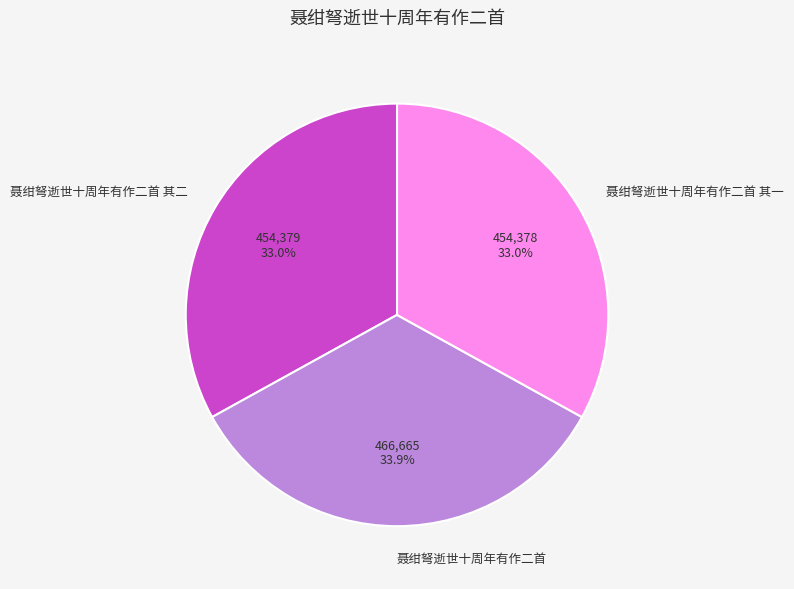

Is 聂绀弩逝世十周年有作二首 其一 the majority of the pie?

No